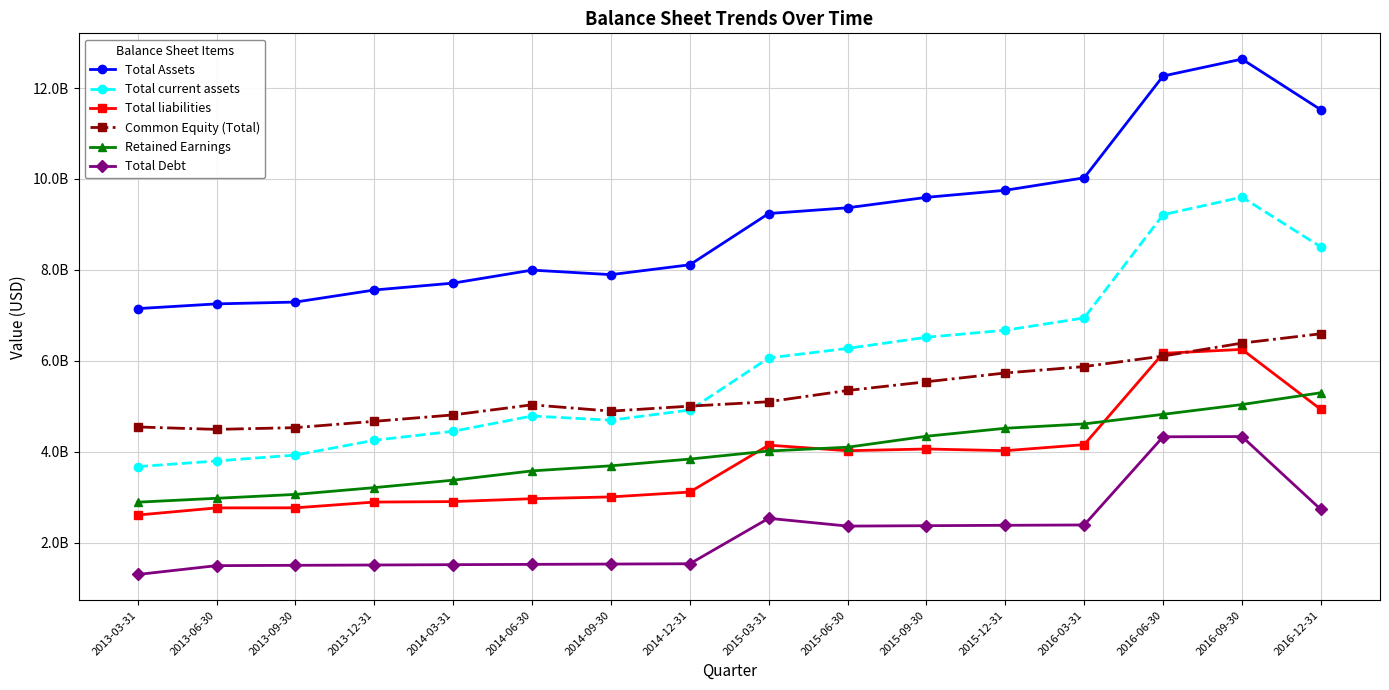

Reading left to right, extract all data points from this chart.

Total Assets: 2013-03-31=7146302000	2013-06-30=7250315000	2013-09-30=7290345000	2013-12-31=7555798000	2014-03-31=7707367000	2014-06-30=7993306000	2014-09-30=7893828000	2014-12-31=8110689000	2015-03-31=9238541000	2015-06-30=9364648000	2015-09-30=9594431000	2015-12-31=9750421000	2016-03-31=10024260000	2016-06-30=12264320000	2016-09-30=12636360000	2016-12-31=11521060000
Total current assets: 2013-03-31=3669919000	2013-06-30=3793829000	2013-09-30=3924252000	2013-12-31=4249036000	2014-03-31=4447349000	2014-06-30=4783662000	2014-09-30=4690976000	2014-12-31=4914812000	2015-03-31=6060967000	2015-06-30=6270849000	2015-09-30=6515981000	2015-12-31=6670197000	2016-03-31=6941565000	2016-06-30=9213150000	2016-09-30=9599002000	2016-12-31=8503874000
Total liabilities: 2013-03-31=2604102000	2013-06-30=2761443000	2013-09-30=2763073000	2013-12-31=2889708000	2014-03-31=2900075000	2014-06-30=2963571000	2014-09-30=3003155000	2014-12-31=3110254000	2015-03-31=4141486000	2015-06-30=4019696000	2015-09-30=4057611000	2015-12-31=4020468000	2016-03-31=4153134000	2016-06-30=6162246000	2016-09-30=6249012000	2016-12-31=4928050000
Common Equity (Total): 2013-03-31=4542200000	2013-06-30=4488872000	2013-09-30=4527273000	2013-12-31=4666090000	2014-03-31=4807292000	2014-06-30=5029735000	2014-09-30=4890673000	2014-12-31=5000435000	2015-03-31=5097055000	2015-06-30=5344952000	2015-09-30=5536820000	2015-12-31=5729954000	2016-03-31=5871129000	2016-06-30=6102069000	2016-09-30=6387350000	2016-12-31=6593009000
Retained Earnings: 2013-03-31=2886981000	2013-06-30=2972688000	2013-09-30=3058194000	2013-12-31=3207186000	2014-03-31=3371582000	2014-06-30=3575737000	2014-09-30=3687437000	2014-12-31=3835652000	2015-03-31=4013222000	2015-06-30=4096855000	2015-09-30=4337697000	2015-12-31=4513561000	2016-03-31=4609221000	2016-06-30=4820109000	2016-09-30=5035547000	2016-12-31=5295000000
Total Debt: 2013-03-31=1296154000	2013-06-30=1490831000	2013-09-30=1497953000	2013-12-31=1504911000	2014-03-31=1512345000	2014-06-30=1518818000	2014-09-30=1525800000	2014-12-31=1532348000	2015-03-31=2532349000	2015-06-30=2361032000	2015-09-30=2370007000	2015-12-31=2378380000	2016-03-31=2386232000	2016-06-30=4325862000	2016-09-30=4331178000	2016-12-31=2726608000